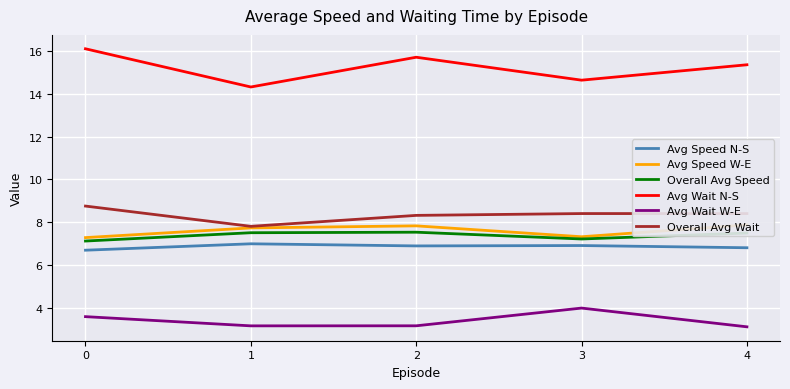

True or false: Overall Avg Speed and Avg Wait N-S cross at least once.

False